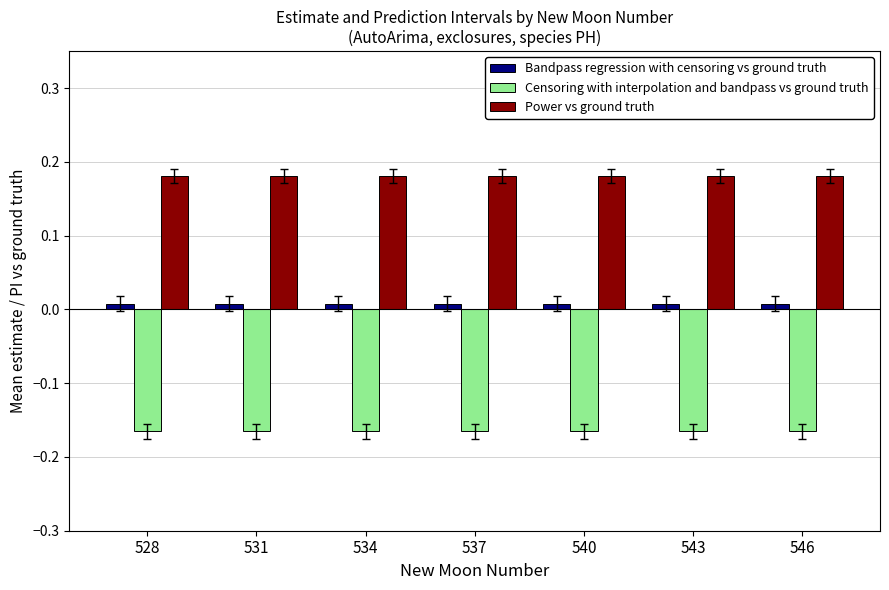

What is the sum of all Censoring with interpolation and bandpass vs ground truth values?

-1.2